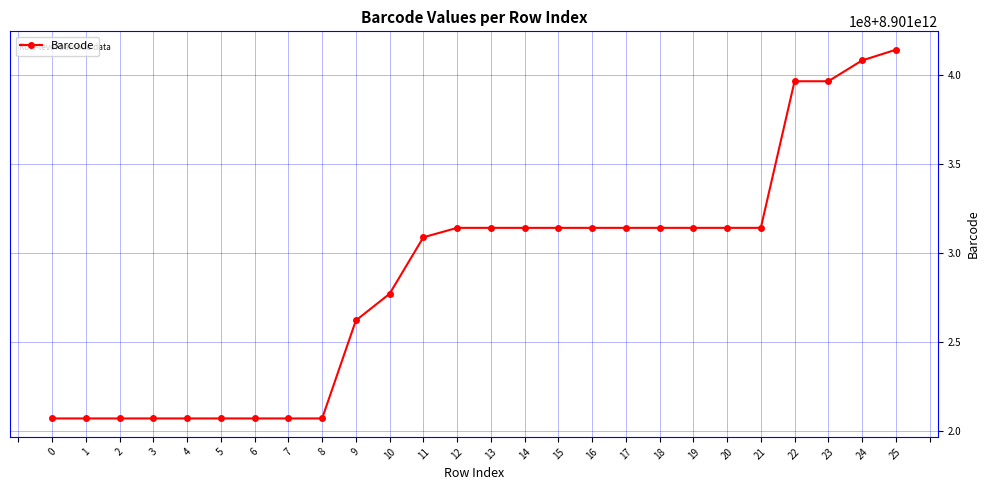

Does the chart have visible grid lines?

Yes